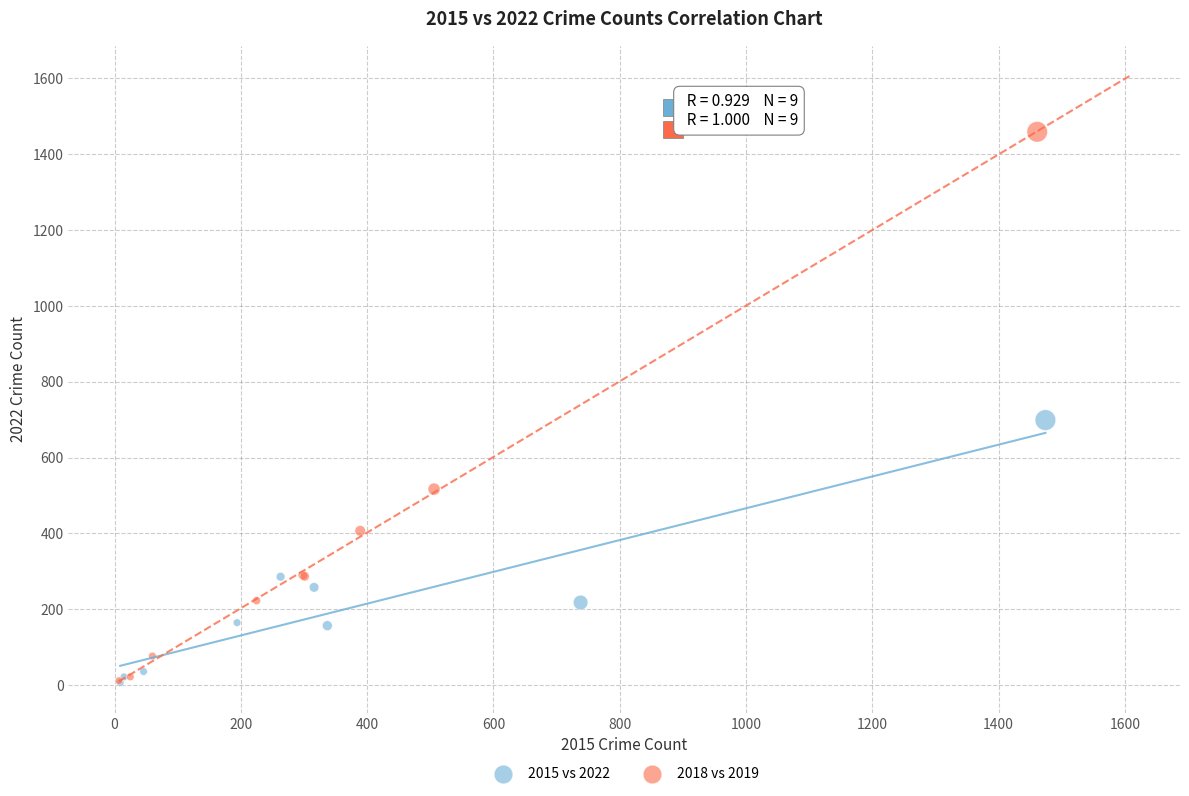

Which series reaches the maximum Y coordinate?

2018 vs 2019